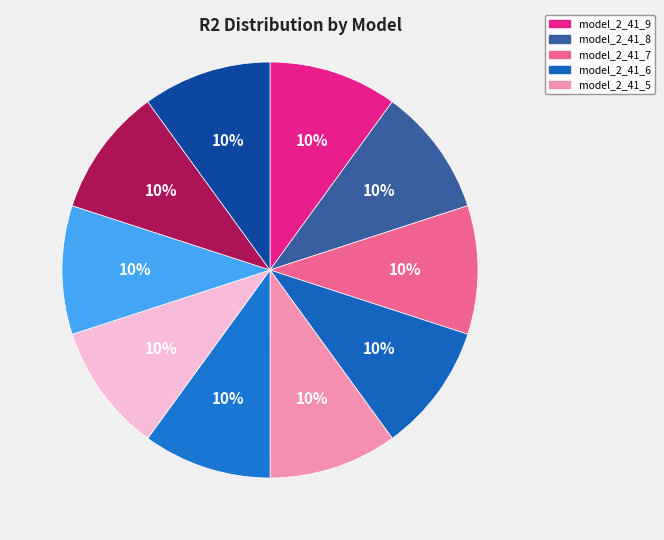

Does any single category account for the majority?

No